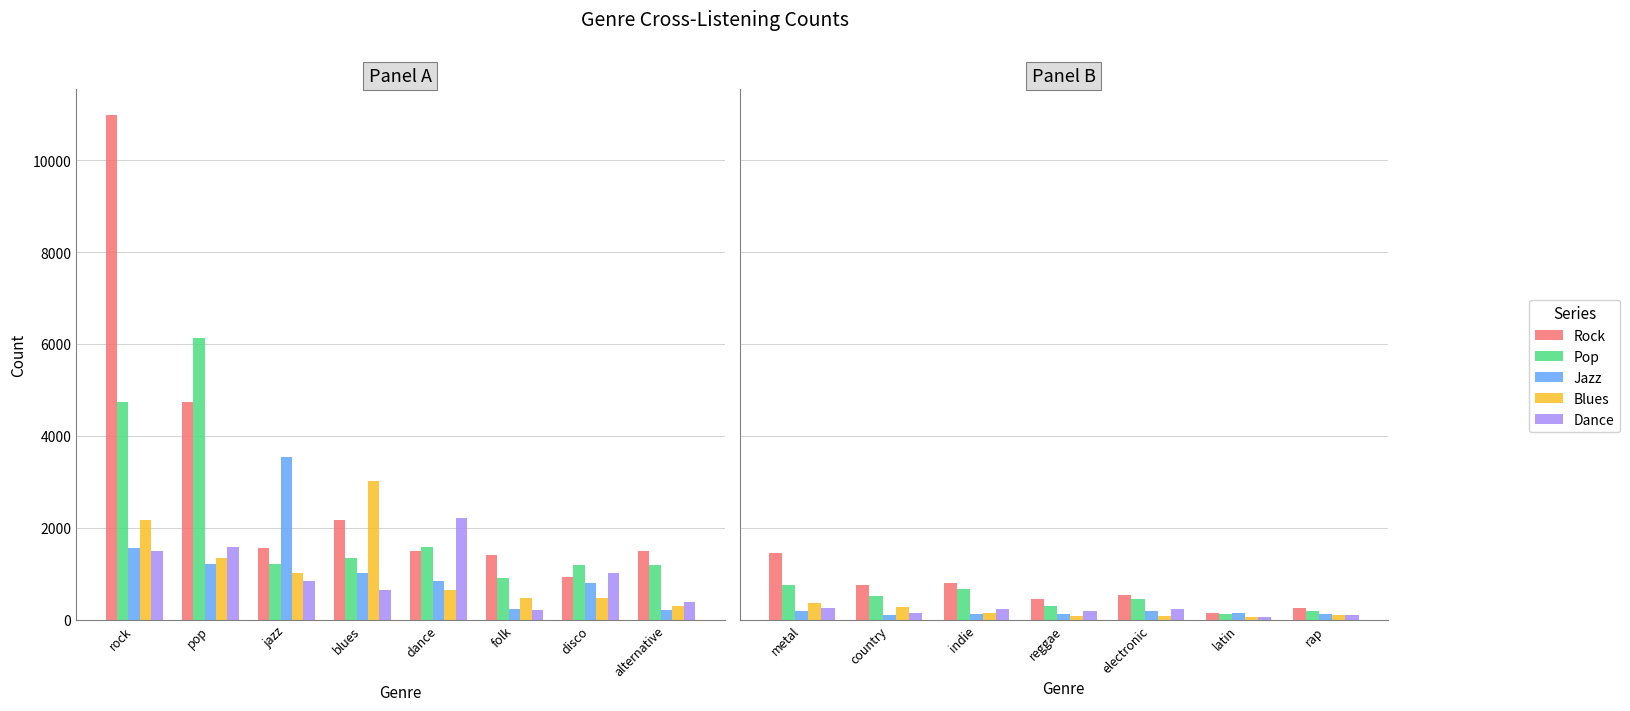

Between indie and rap, which is larger?

indie